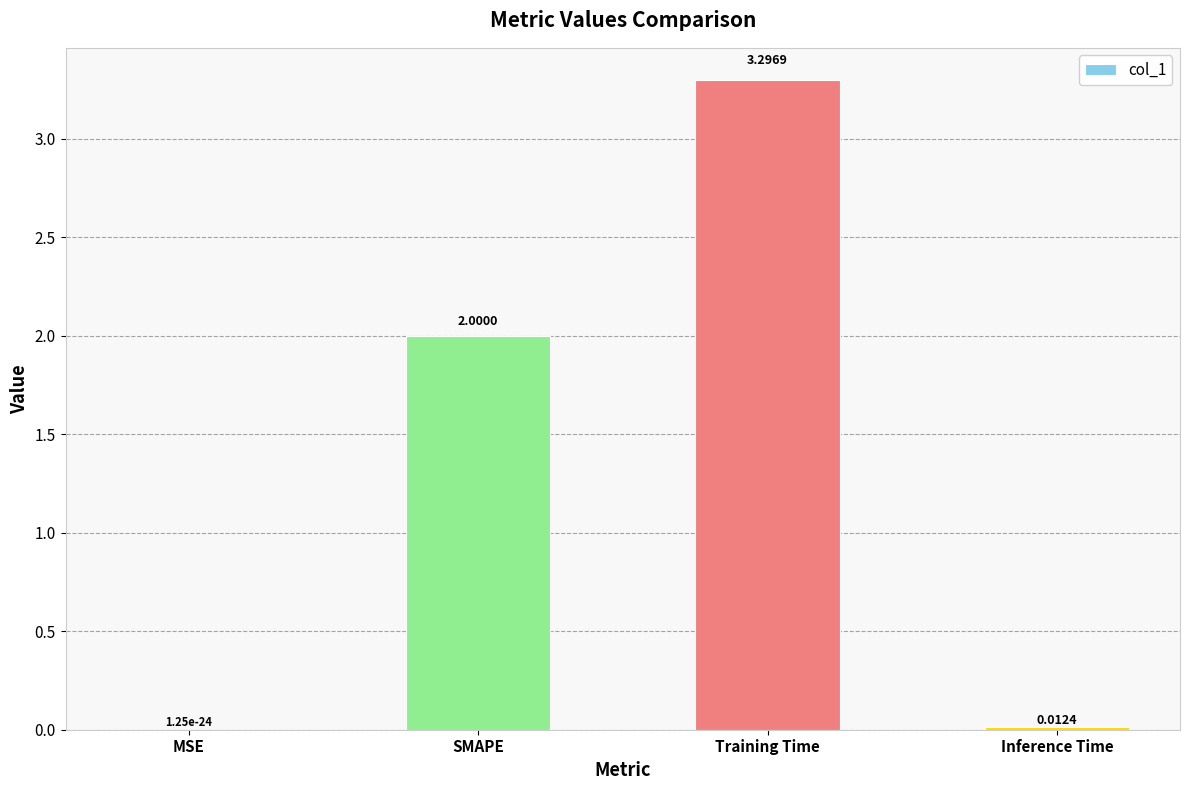

True or false: the data shows 0.0 at Inference Time.

True